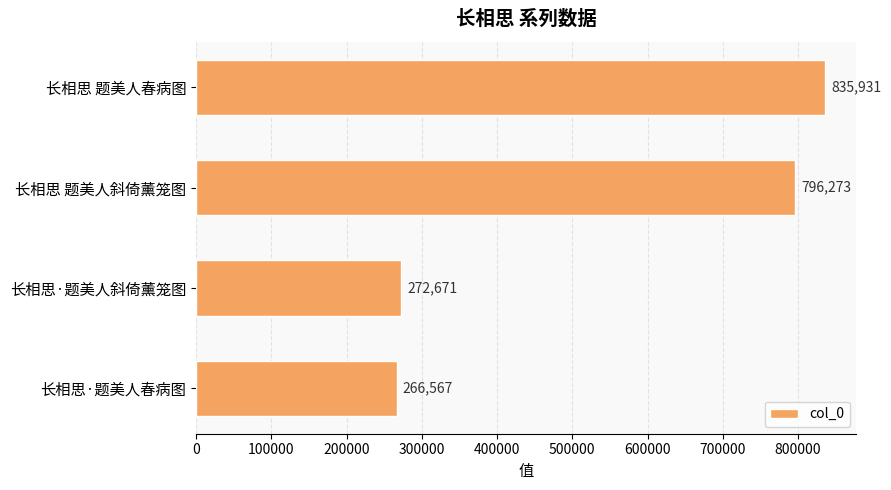

Read the value at 长相思 题美人春病图, to the nearest 50.

835950